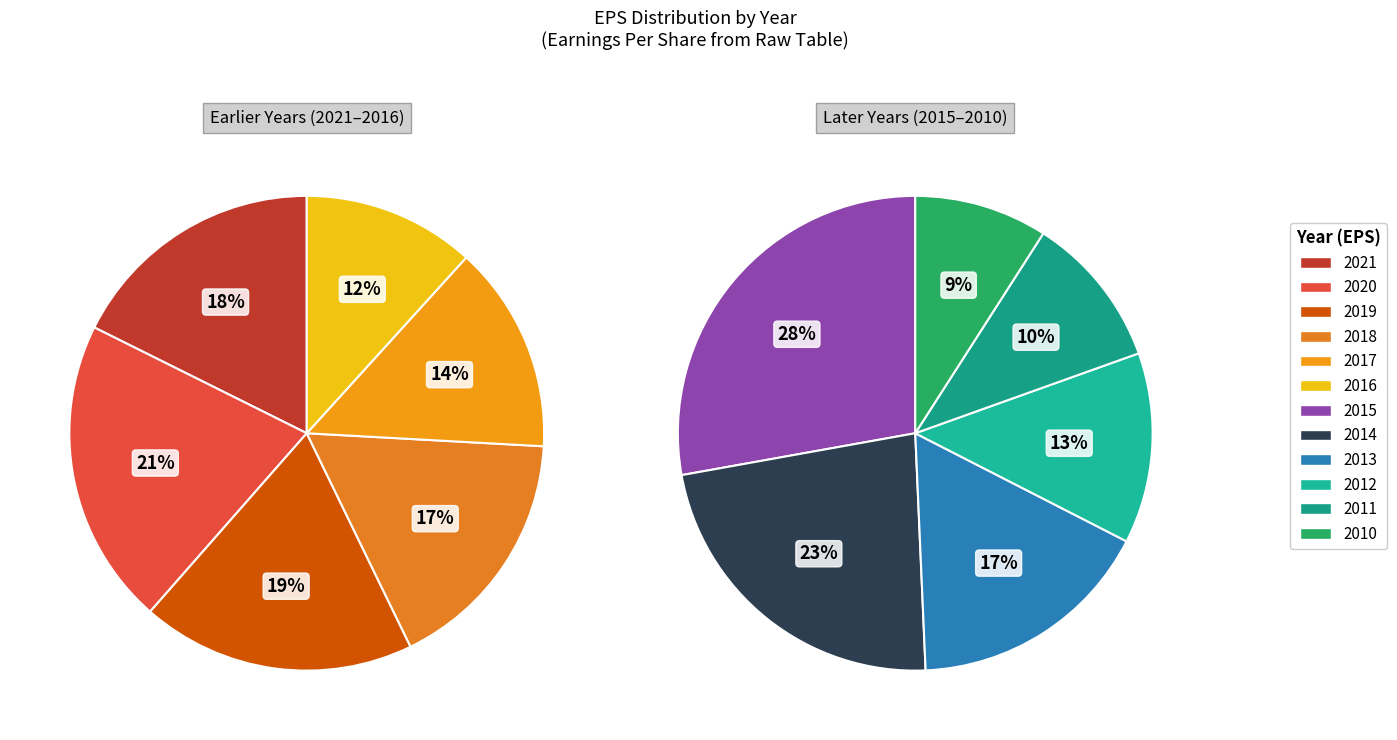

What is the change in value from 2020 to 2013?

-15.6